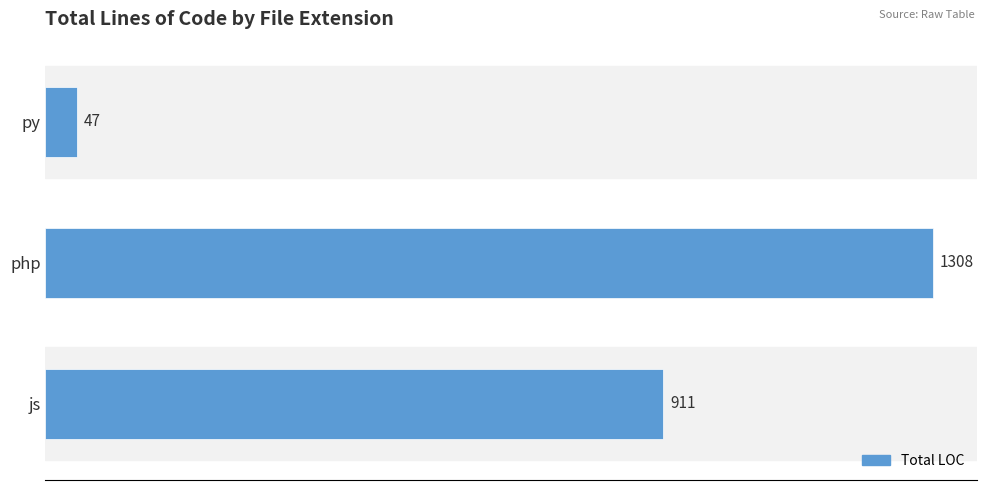

At which label is the value closest to 677?

js